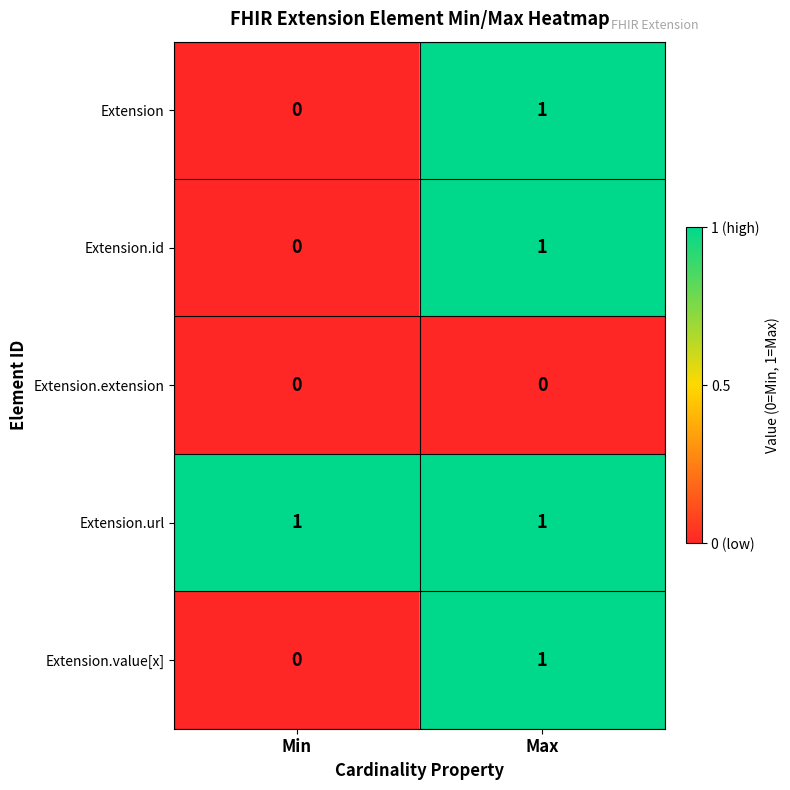

Reading left to right, transcribe all the data shown in this chart.

Extension: 0	1
Extension.id: 0	1
Extension.extension: 0	0
Extension.url: 1	1
Extension.value[x]: 0	1